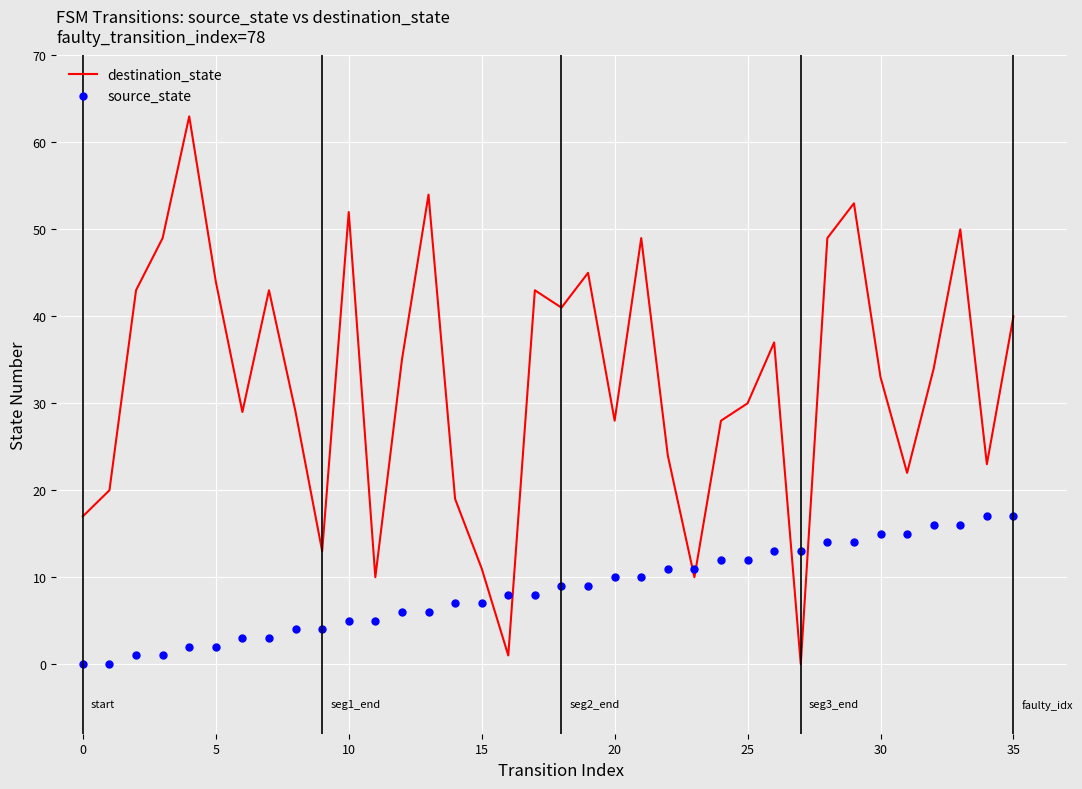

What is the total value across all series at 24?

40